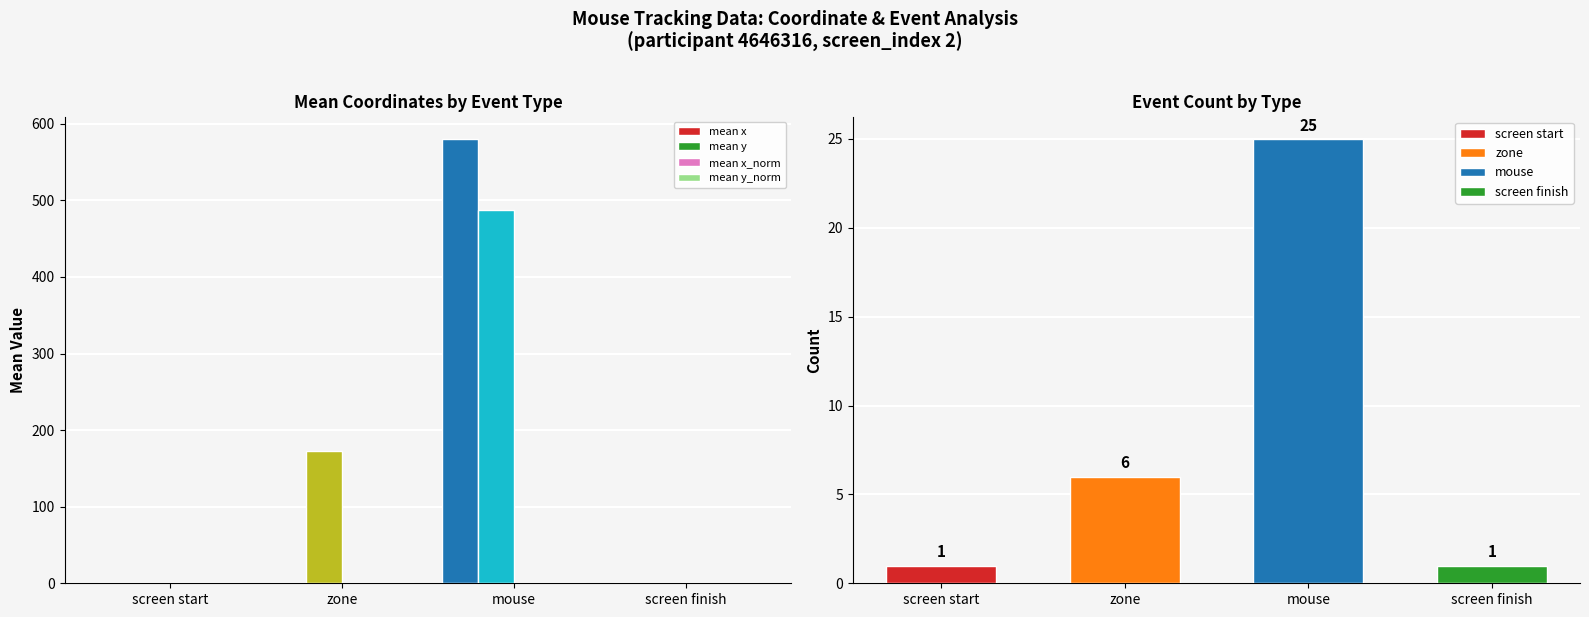

What are all the series names shown in the legend?

mean x, mean y, mean x_norm, mean y_norm